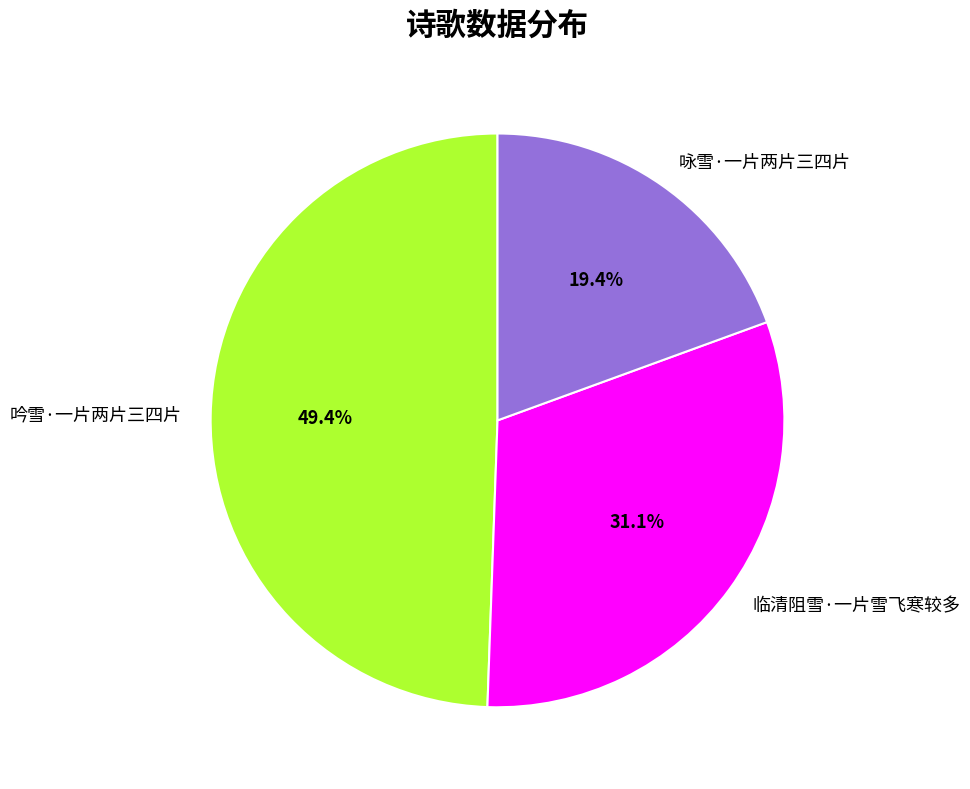

What percentage do 吟雪·一片两片三四片 and 临清阻雪·一片雪飞寒较多 together represent?

80.6%